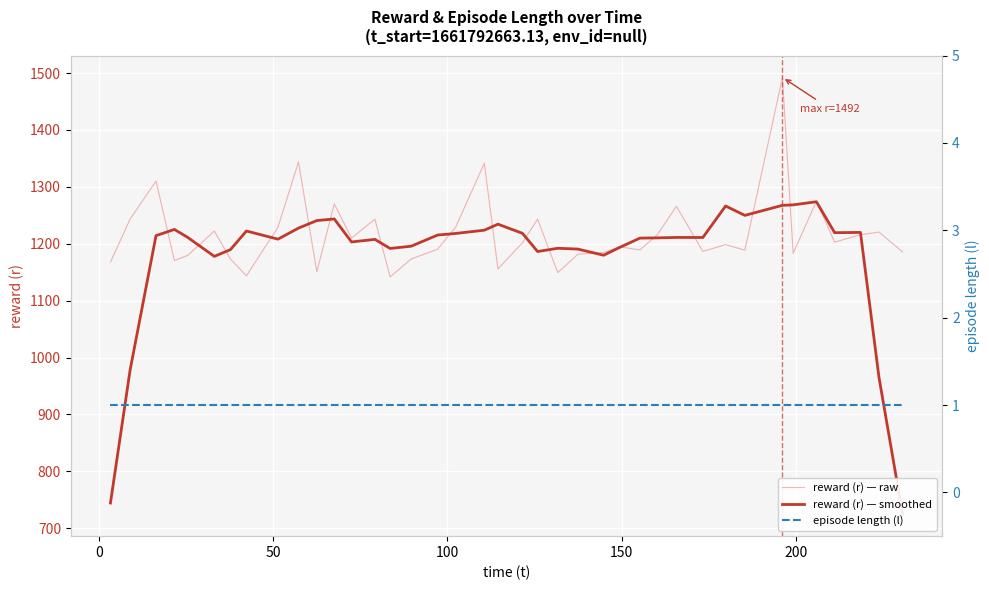

How many lines are shown in the chart?

3